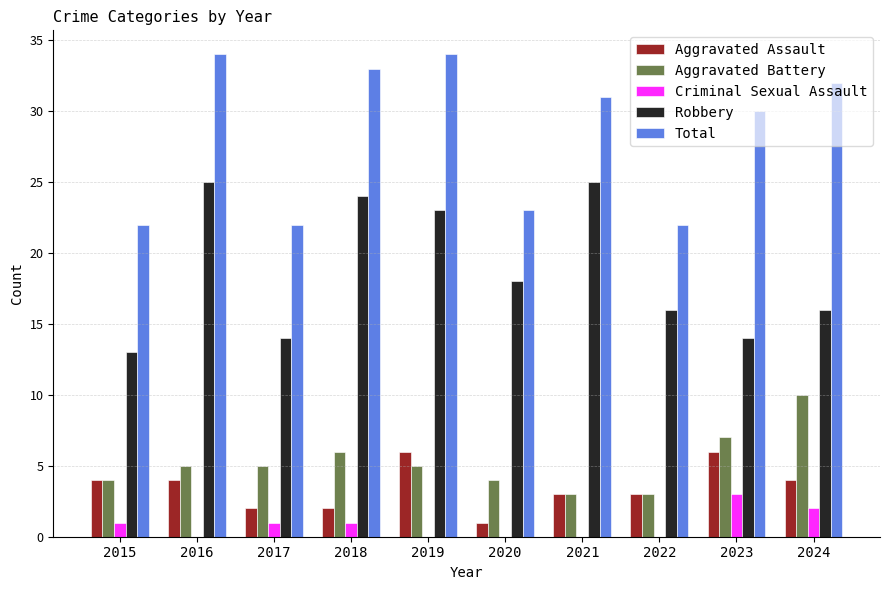

Which category has the highest value in the Aggravated Battery series?

2024